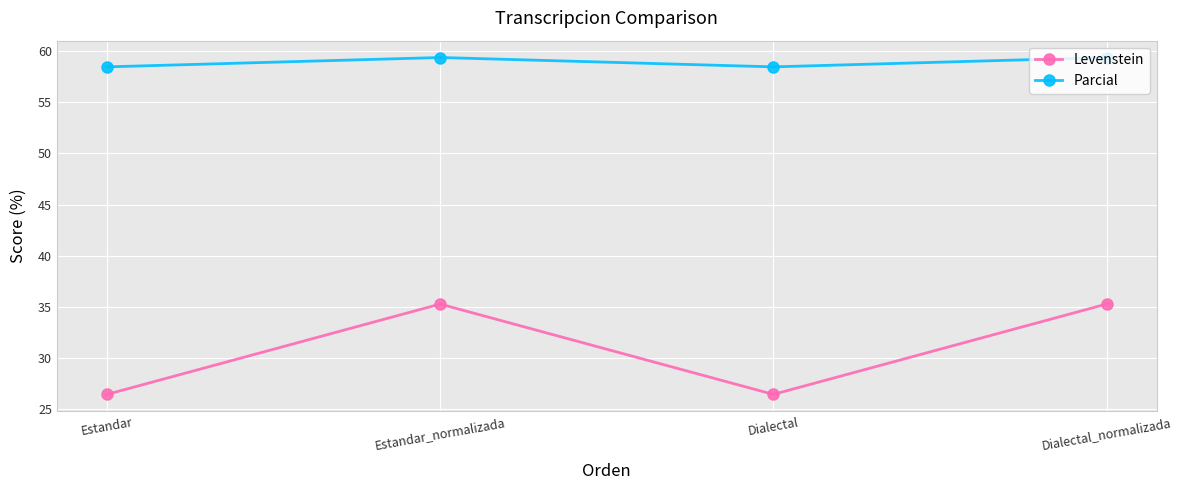

What is the spread (max minus min) of values at Estandar_normalizada?

24.1